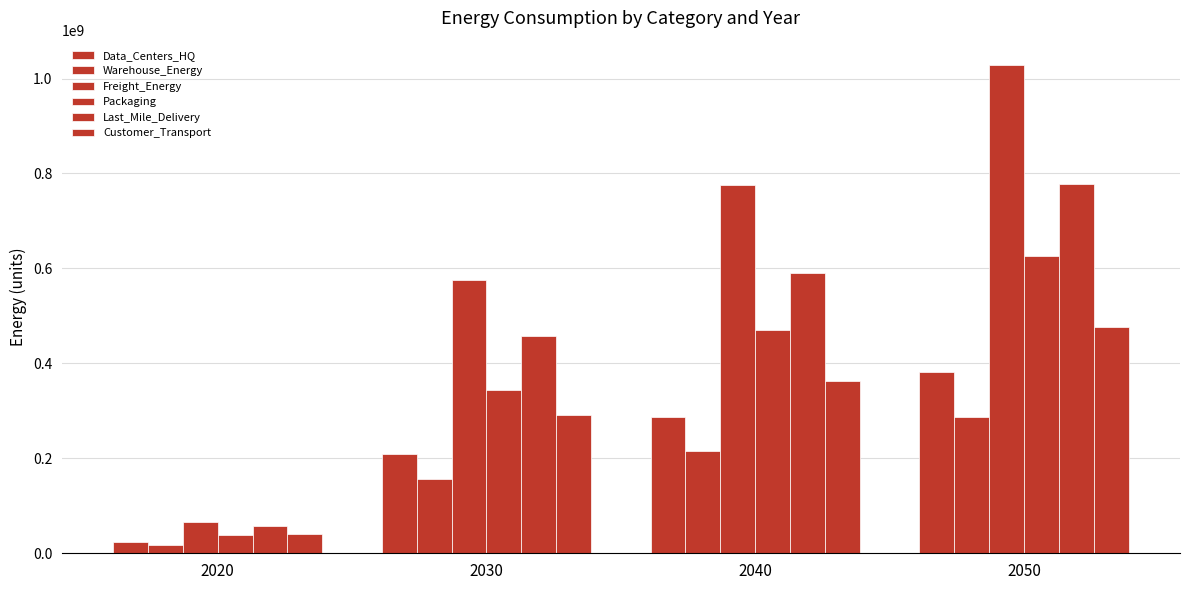

What is the average value of the Packaging series?

369617955.3